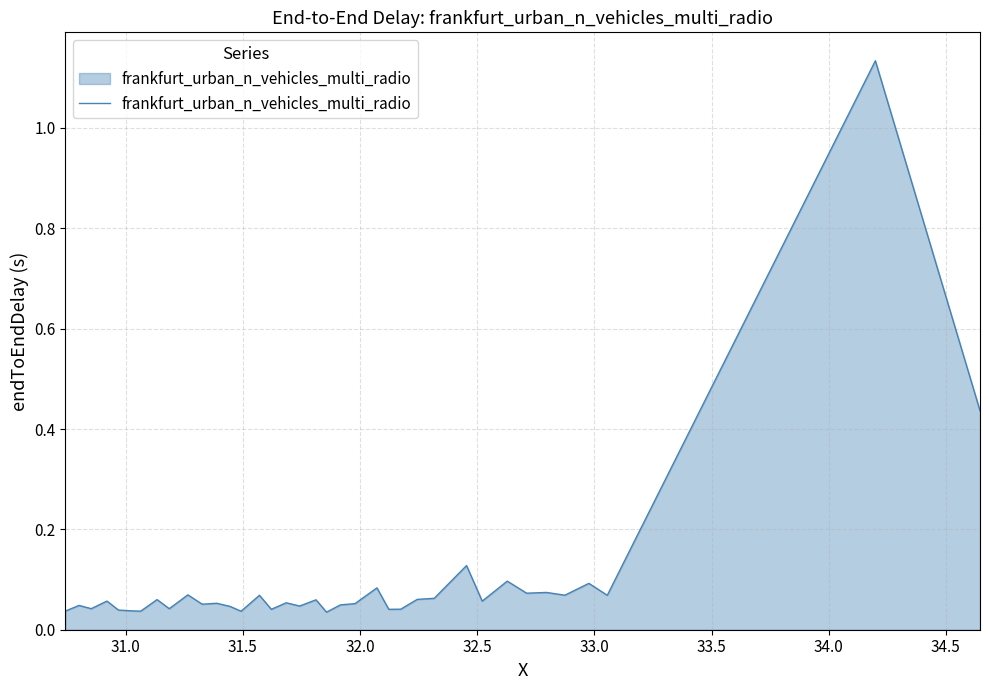

What is the maximum value shown in the chart?

1.1